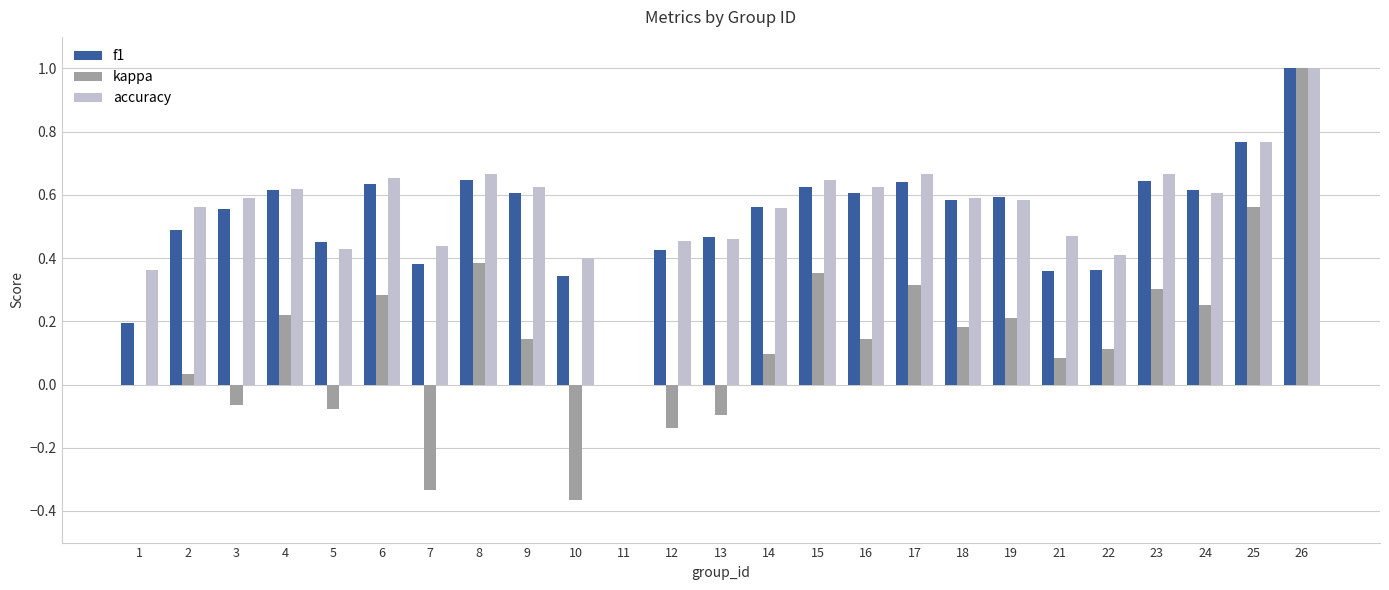

True or false: accuracy has a value of 0.4 at 5.

True